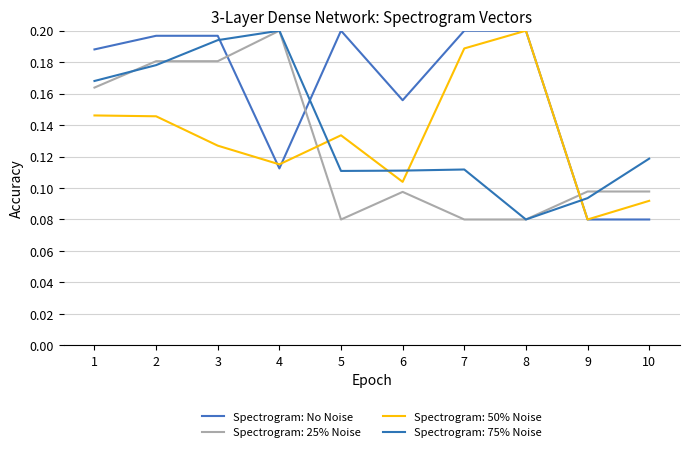

How many lines are shown in the chart?

4